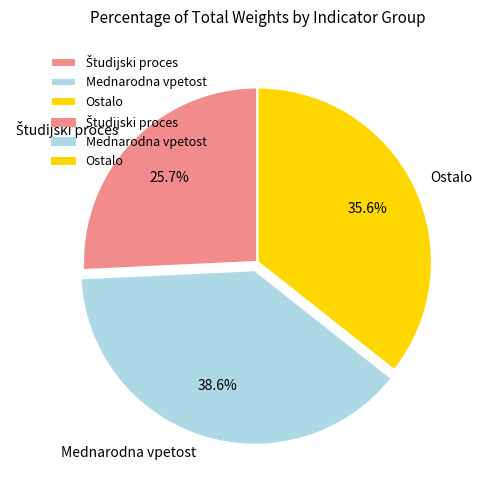

What is the largest slice in the pie chart?

Mednarodna vpetost